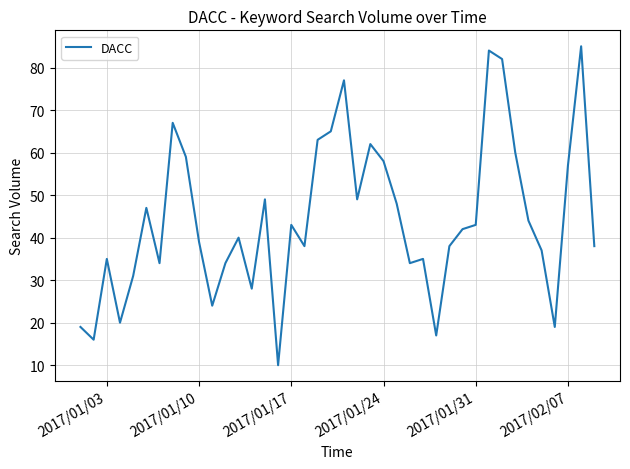

What is the minimum value shown in the chart?

10